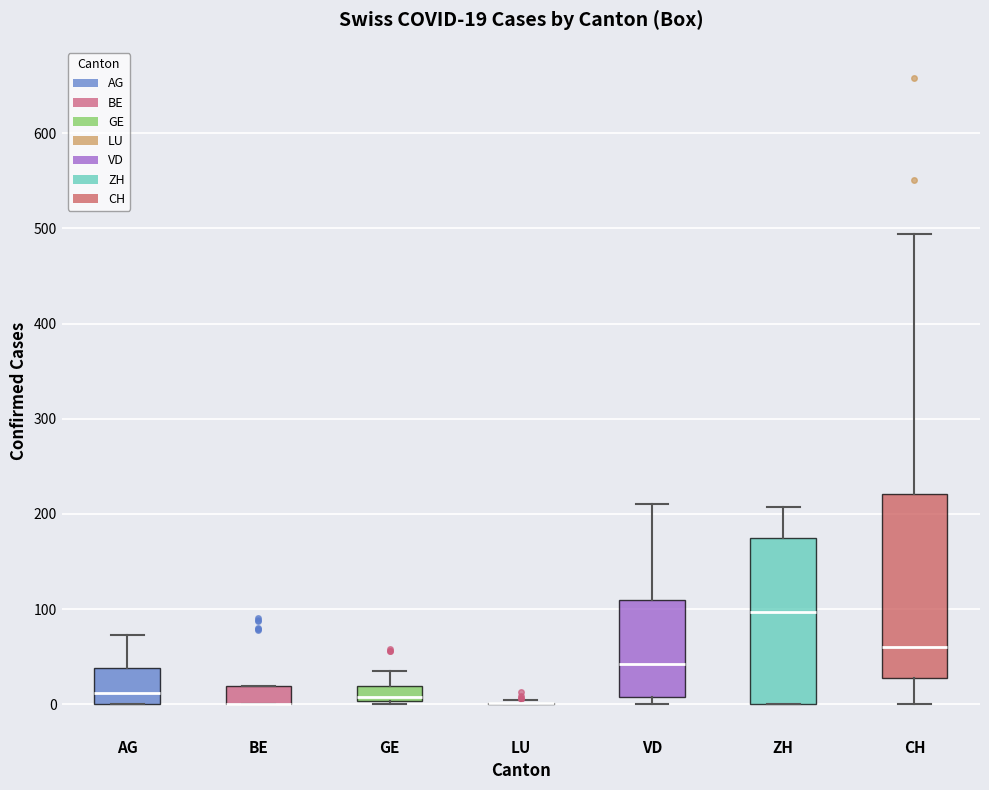

Comparing the boxes themselves (not the whiskers), which one is the tallest?

CH